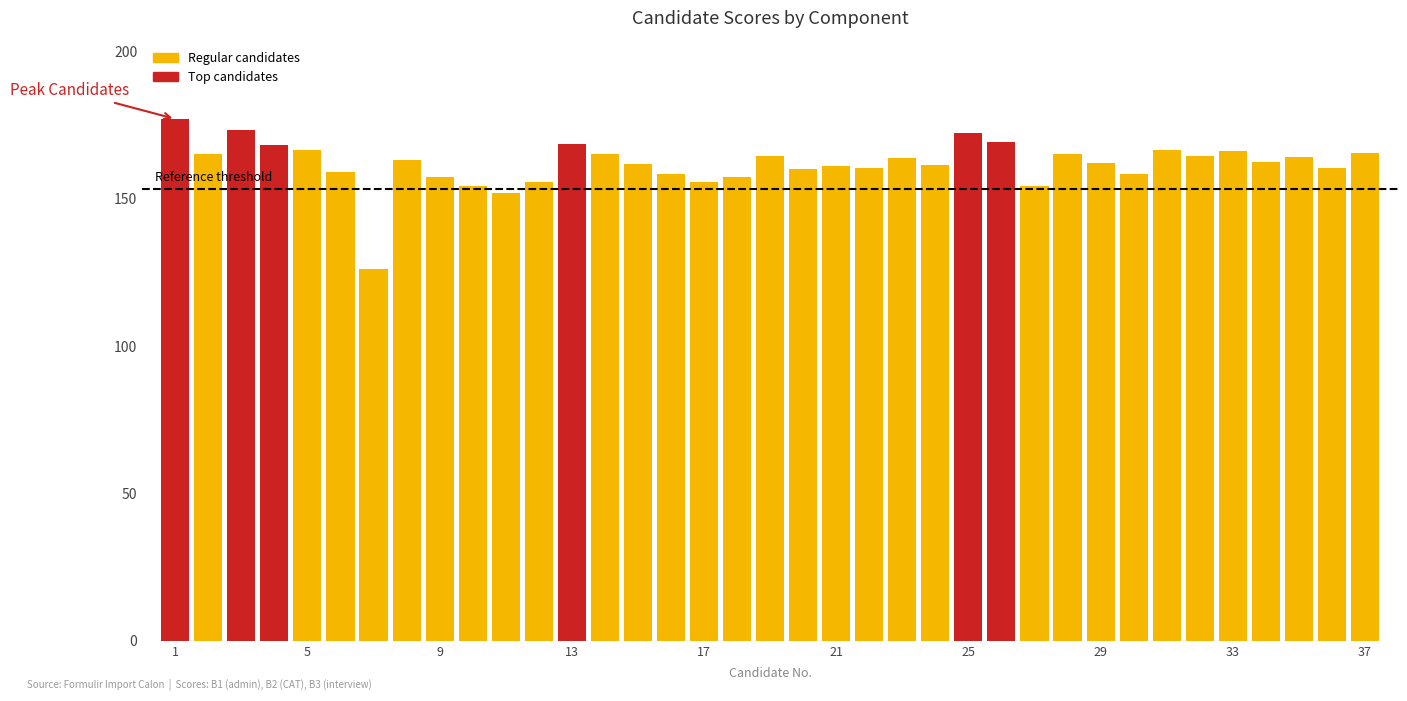

What is the sum of all values?

5989.9